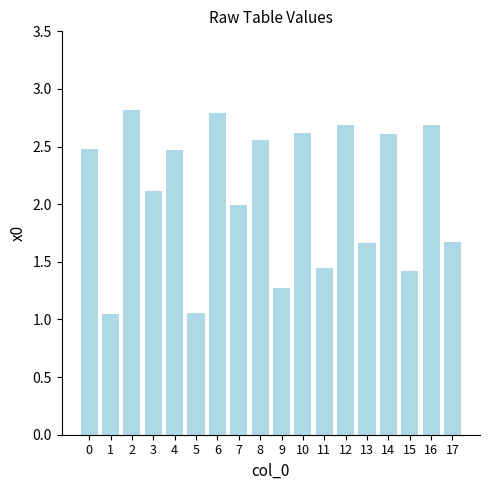

True or false: the data shows 2.1 at 3.

True